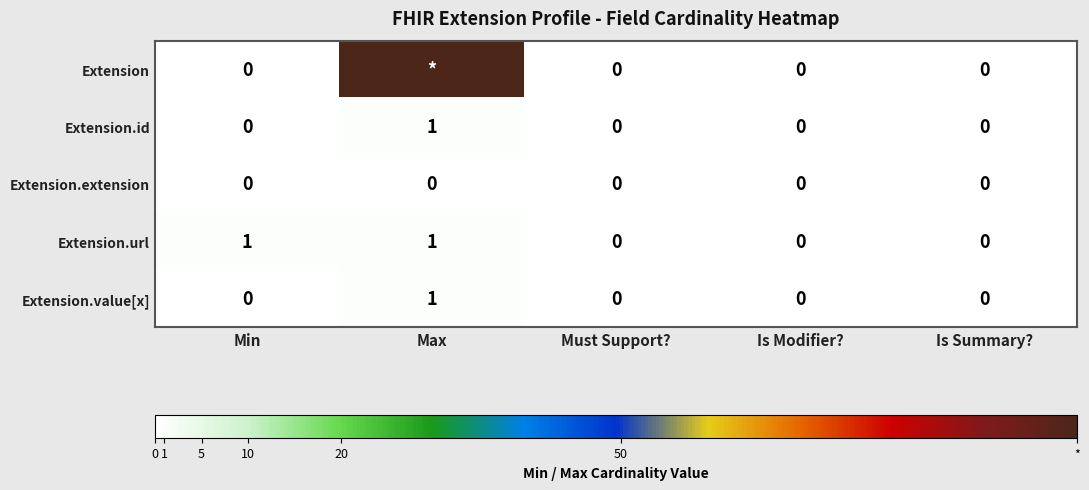

Is the value of Extension.id at Min greater than the value of Extension.value[x] at Max?

No